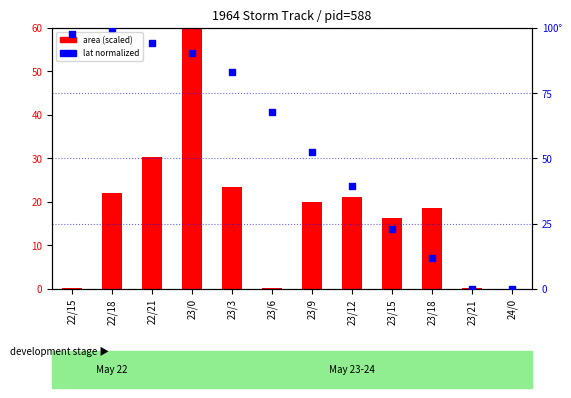

What is the total value across all series at 22/21?

124.6